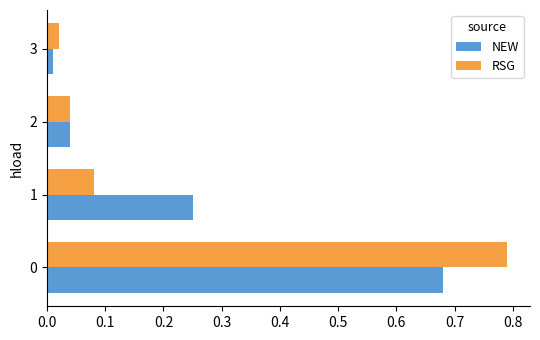

List the series in order of their peak value, highest first.

RSG, NEW